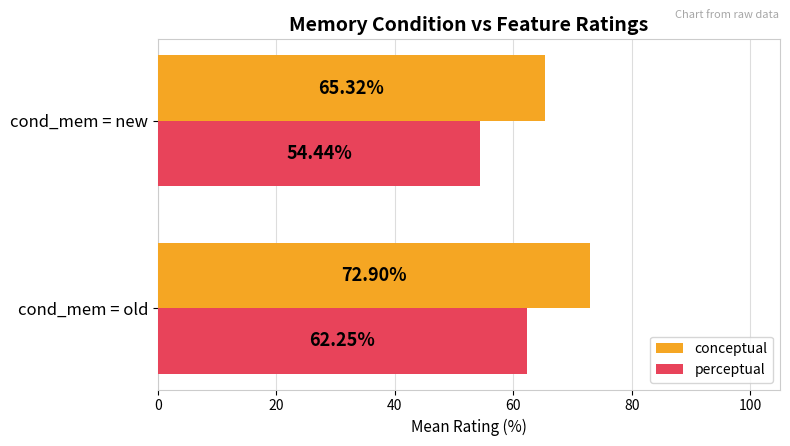

How many data points in conceptual are above 72?

1